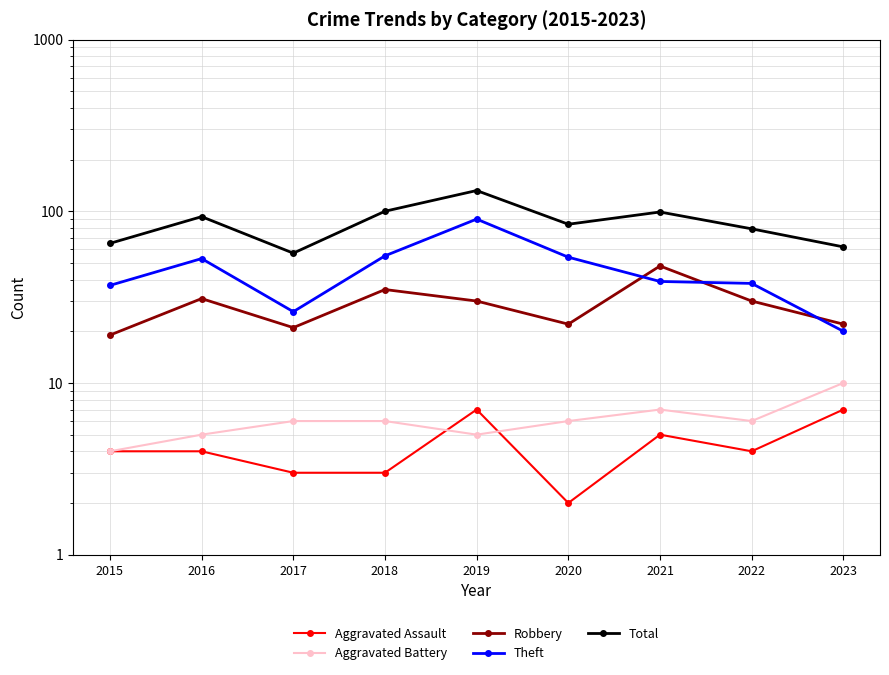

Reading left to right, list all the values displayed in this chart.

Aggravated Assault: 4	4	3	3	7	2	5	4	7
Aggravated Battery: 4	5	6	6	5	6	7	6	10
Robbery: 19	31	21	35	30	22	48	30	22
Theft: 37	53	26	55	90	54	39	38	20
Total: 65	93	57	100	132	84	99	79	62